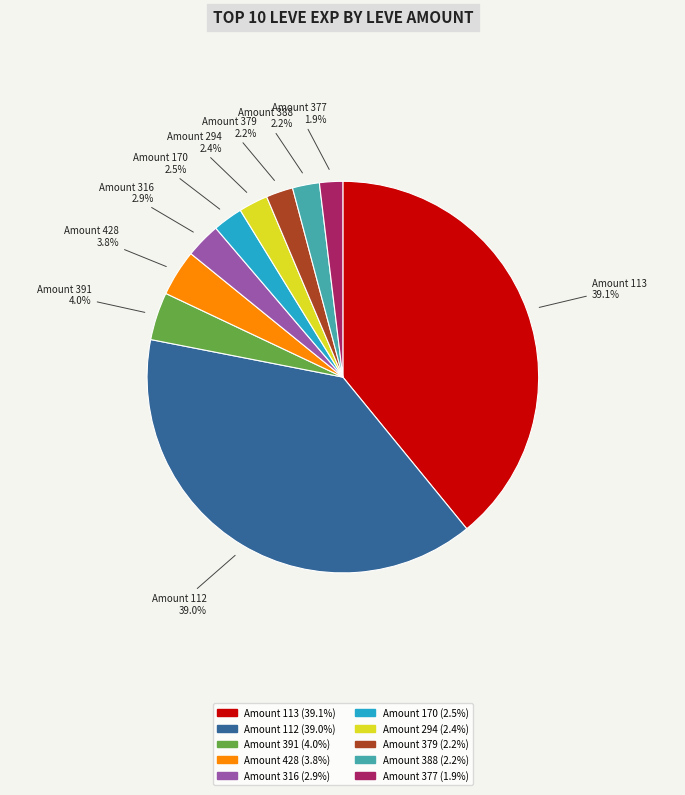

Between Amount 170 and Amount 391, which is larger?

Amount 391